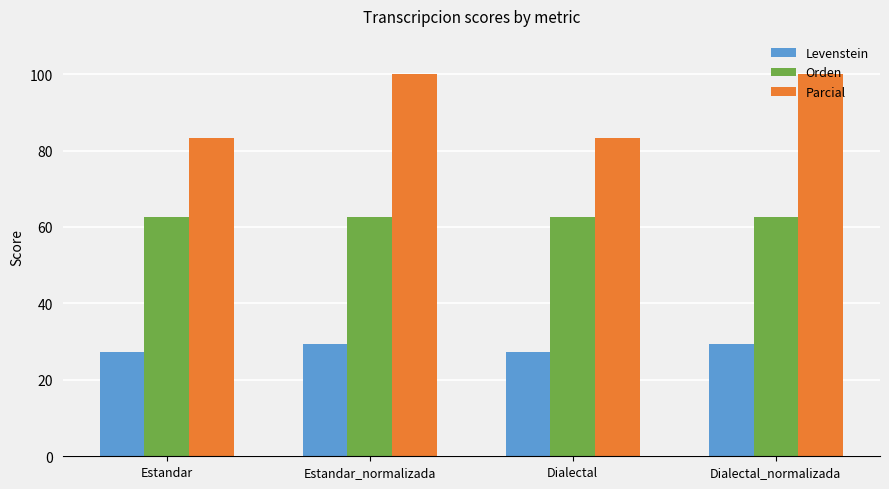

At which label does Levenstein first exceed 29?

Estandar_normalizada